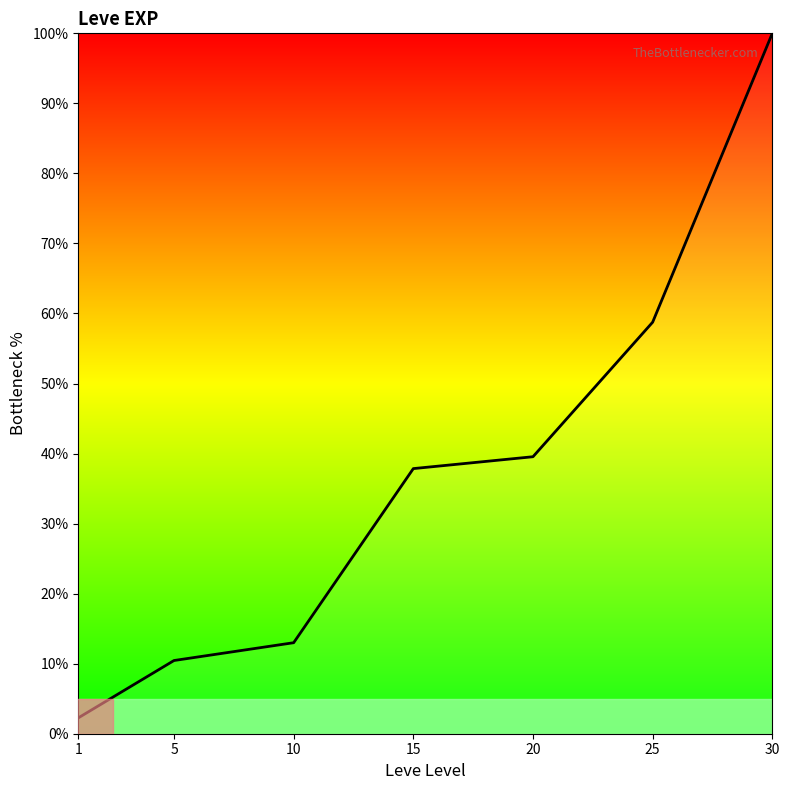

Is it true that the value at 15 is 37.9?

True